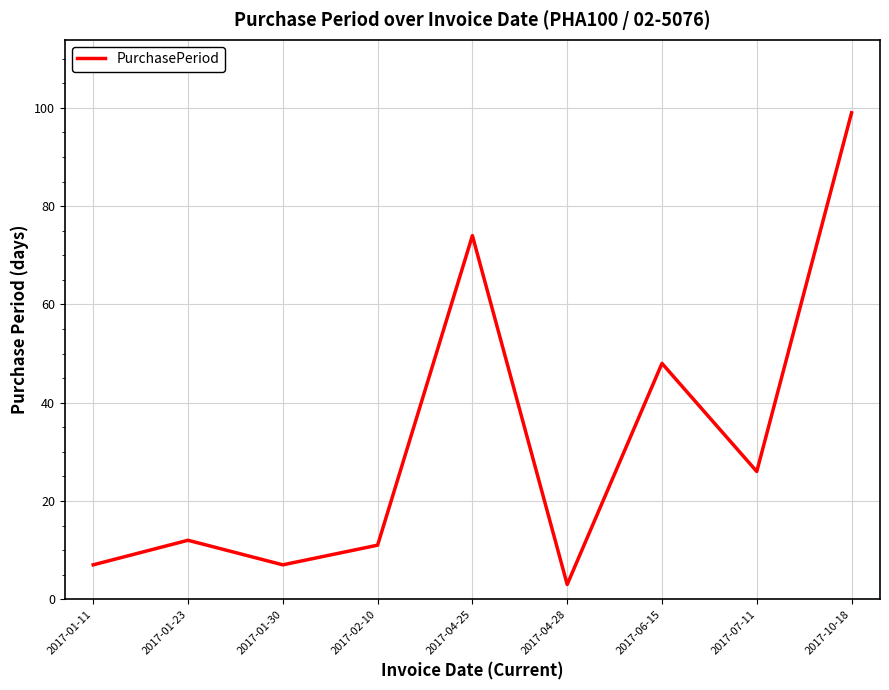

Which category has the lowest value across all series?

2017-04-28